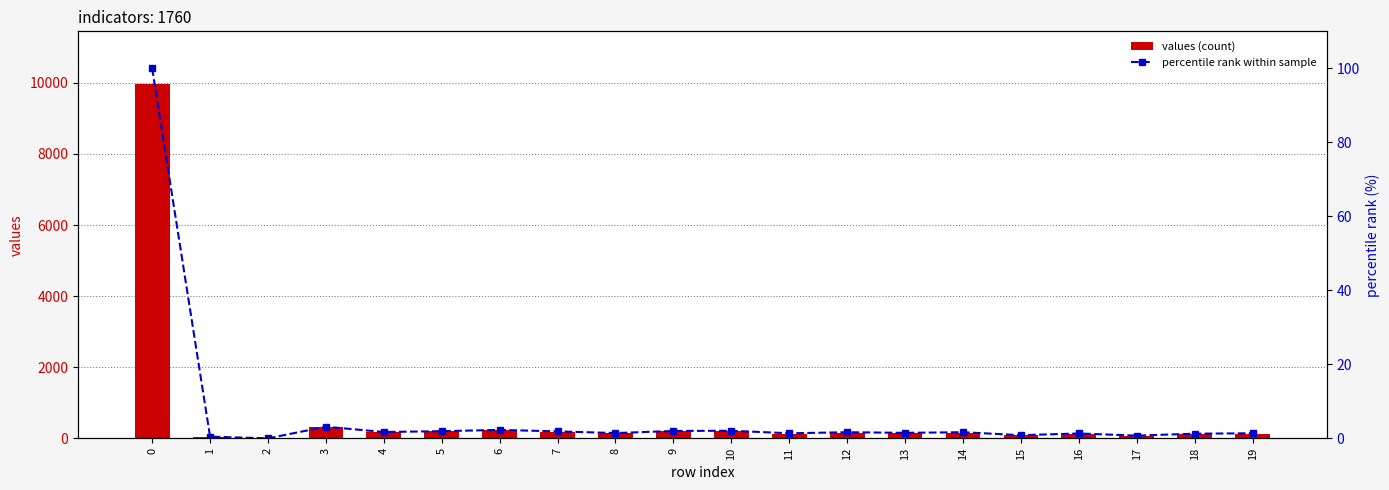

Reading left to right, extract all data points from this chart.

values (count): 0=9954.0	1=45.0	2=0.0	3=312.0	4=170.0	5=193.0	6=227.0	7=187.0	8=142.0	9=198.0	10=204.0	11=136.0	12=164.0	13=147.0	14=164.0	15=85.0	16=130.0	17=73.0	18=125.0	19=136.0
percentile rank within sample: 0=100.0	1=0.5	2=0.0	3=3.1	4=1.7	5=1.9	6=2.3	7=1.9	8=1.4	9=2.0	10=2.1	11=1.4	12=1.7	13=1.5	14=1.7	15=0.9	16=1.3	17=0.7	18=1.3	19=1.4